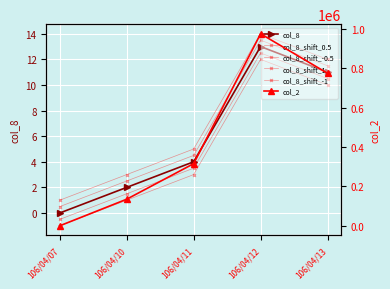

How many data points in col_8_shift_1 are above 5?

2